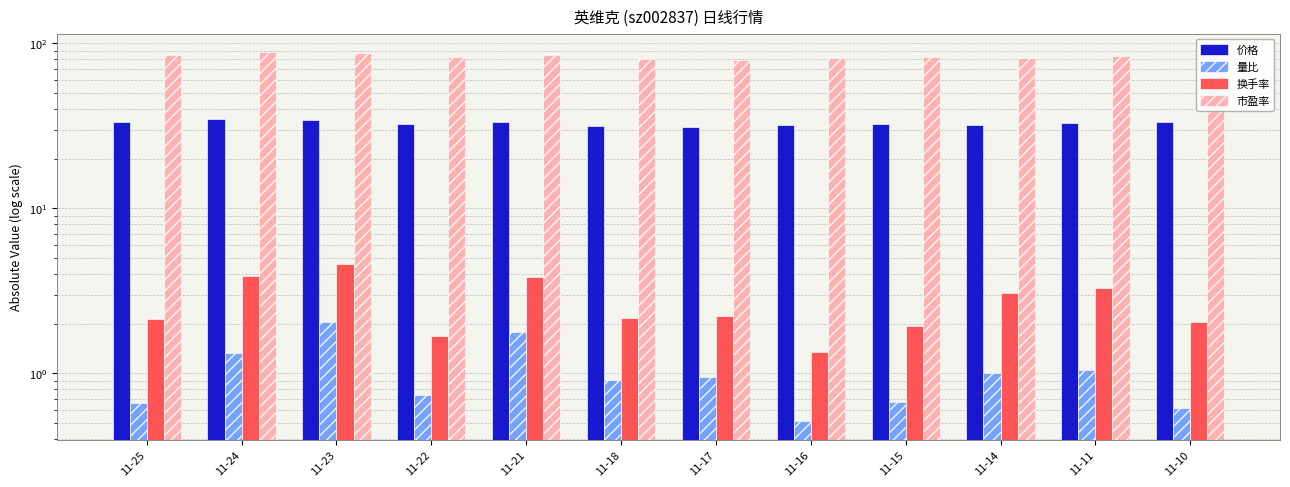

Is the value of 换手率 at 11-17 greater than the value of 价格 at 11-14?

No